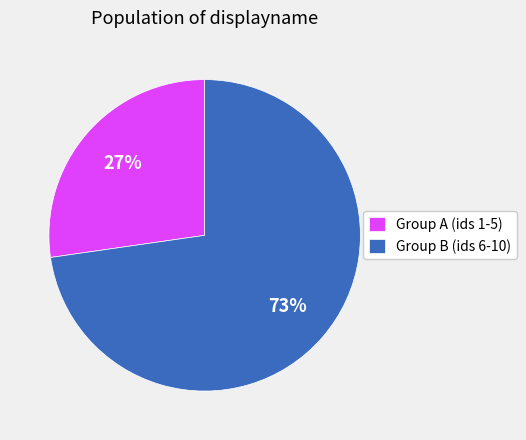

Does any single category account for the majority?

Yes